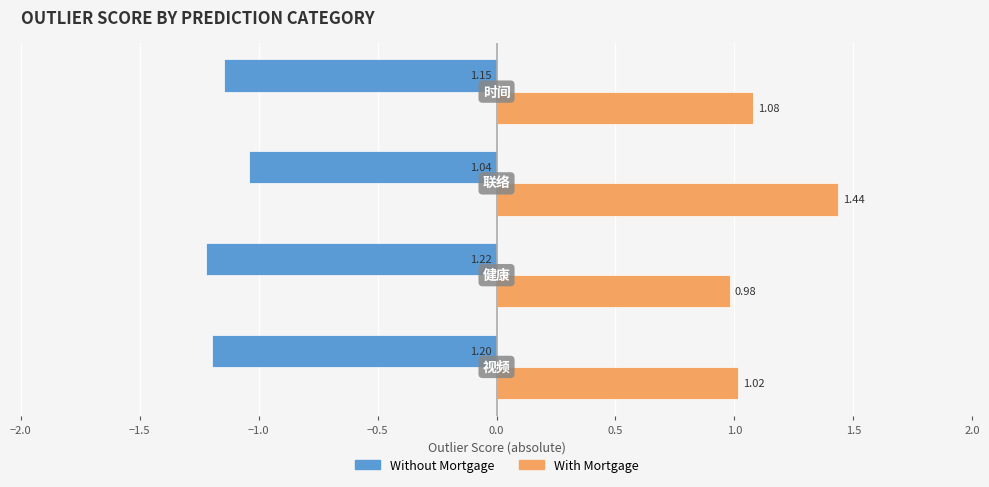

Rank the series by their maximum value, from lowest to highest.

Without Mortgage, With Mortgage